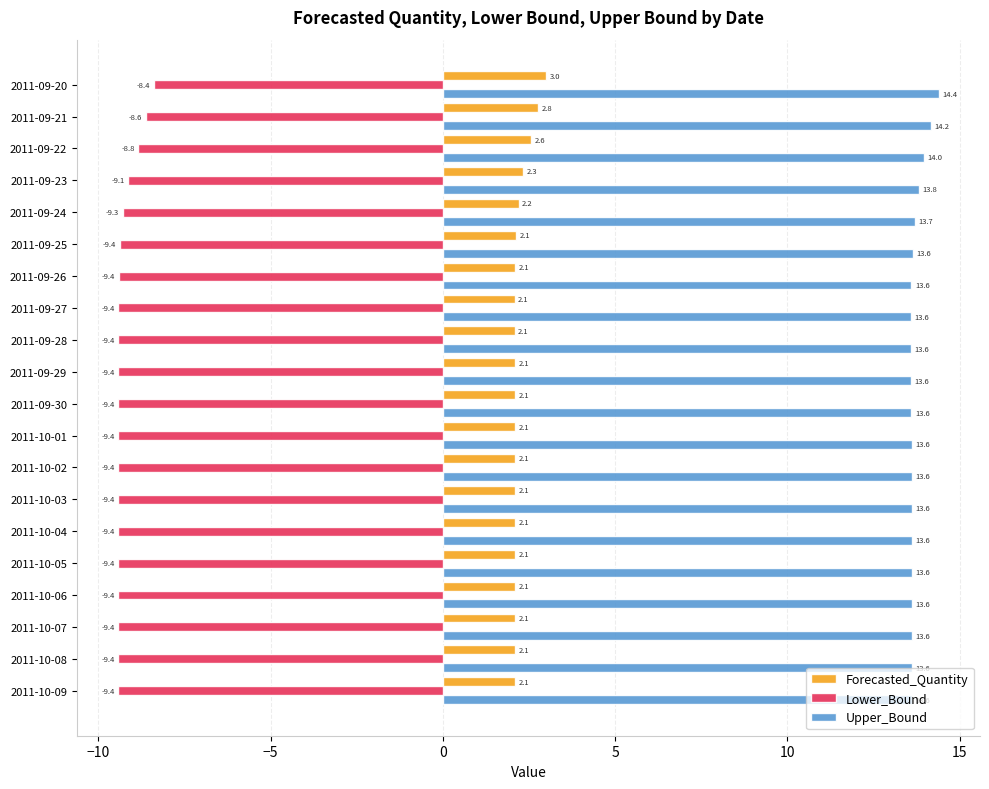

What is the average value of the Upper_Bound series?

13.7